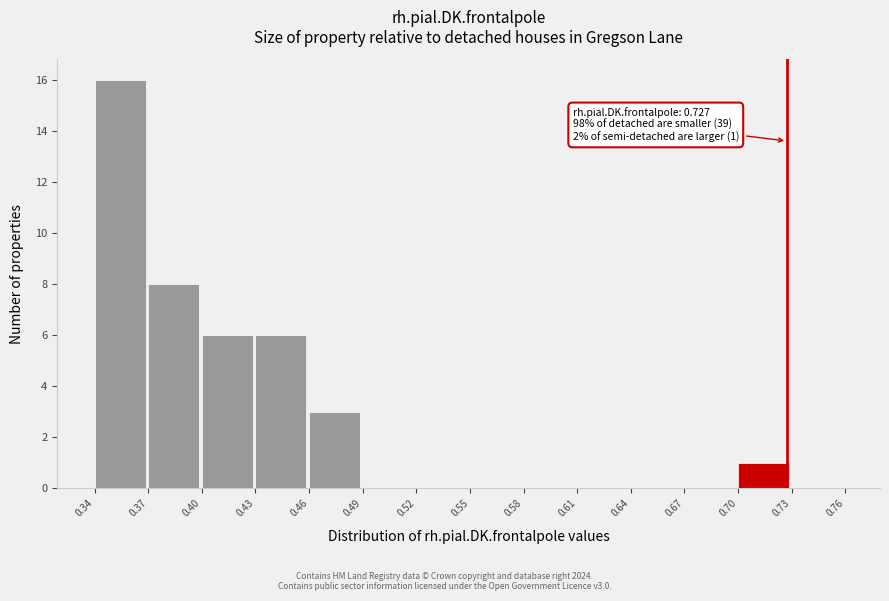

Over which range of the x-axis is the bar tallest?

0.34 to 0.37